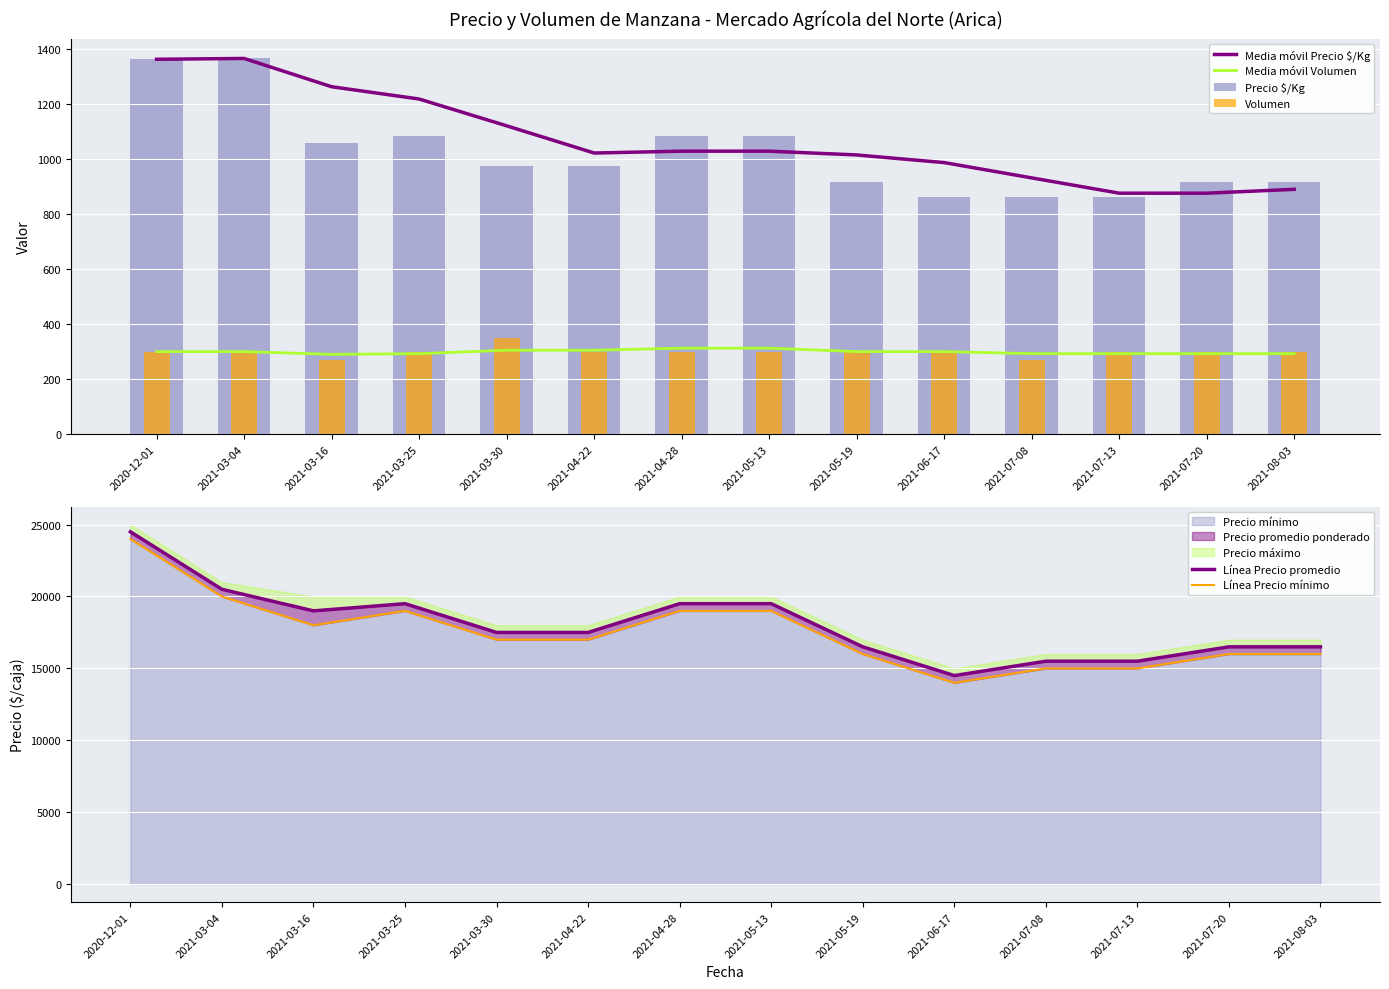

How many data points in Línea Precio mínimo are above 17000?

6